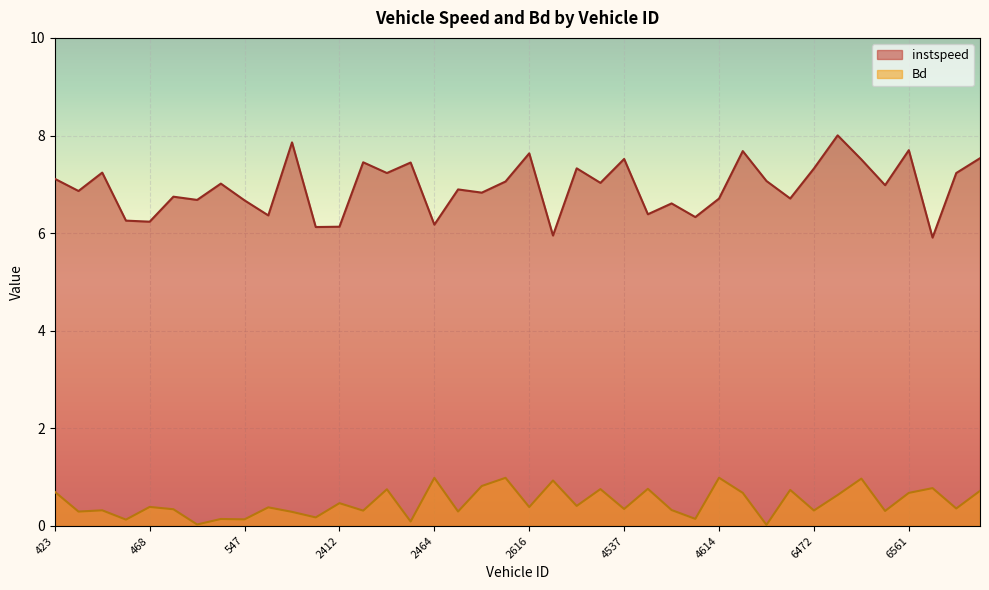

Does the chart display data point markers on the line(s)?

No